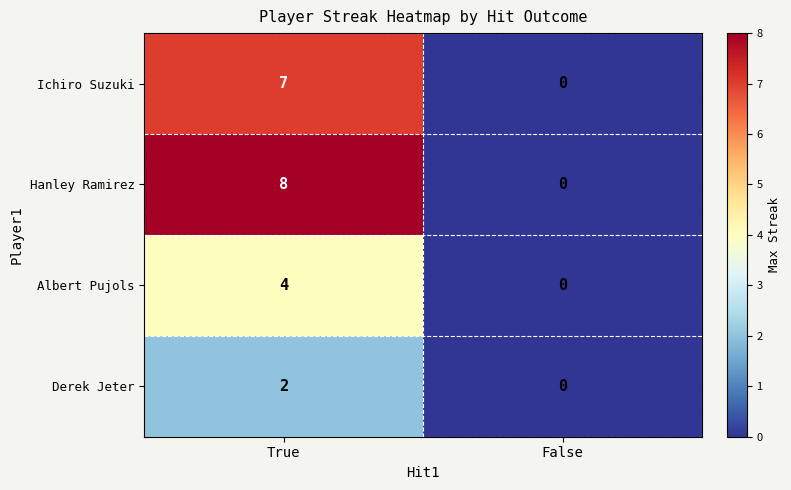

At which category does the chart reach its peak across all series?

True